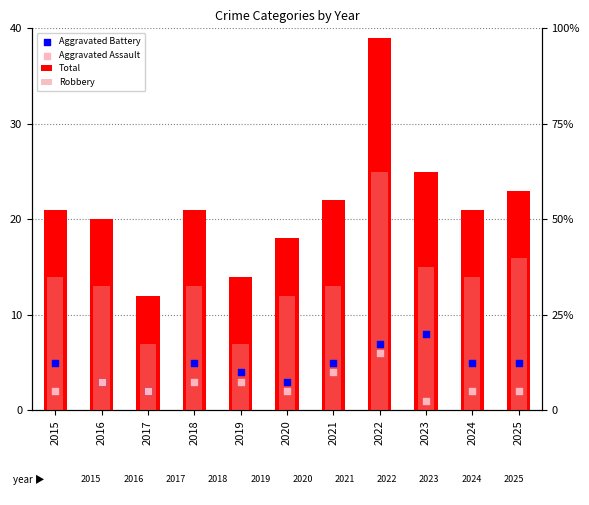

What is the total value across all series at 2025?

46